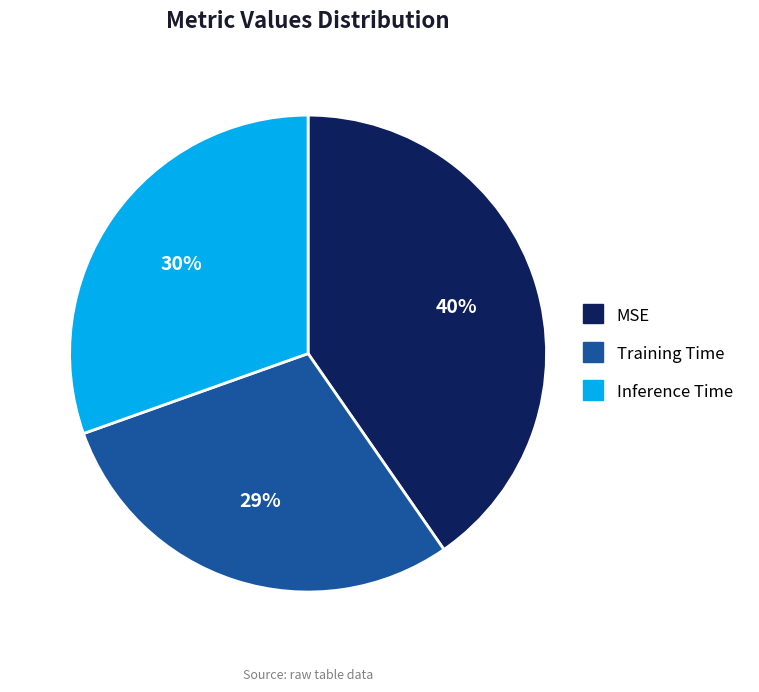

Which has a higher value, Inference Time or MSE?

MSE